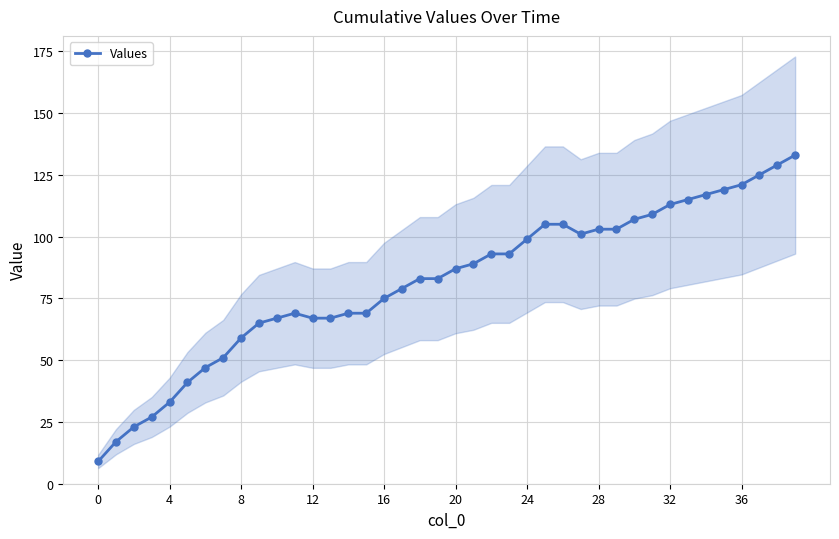

How many distinct data groups are displayed?

1